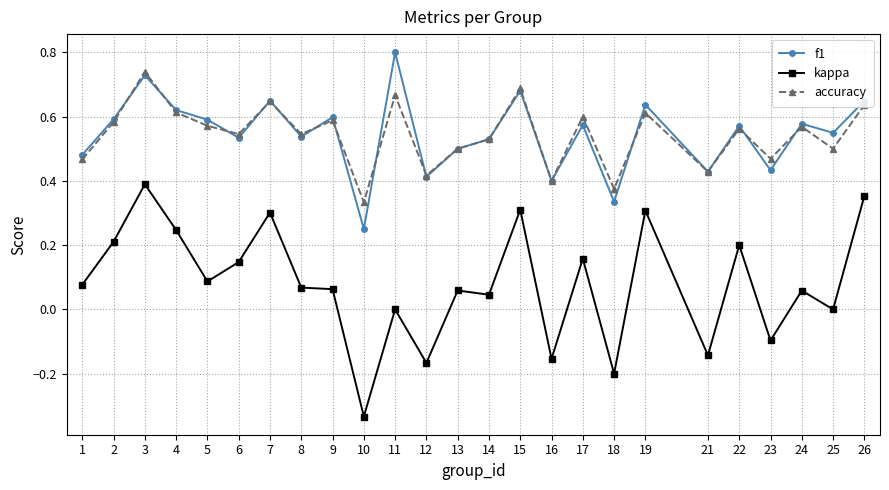

True or false: kappa and accuracy intersect in this chart.

False